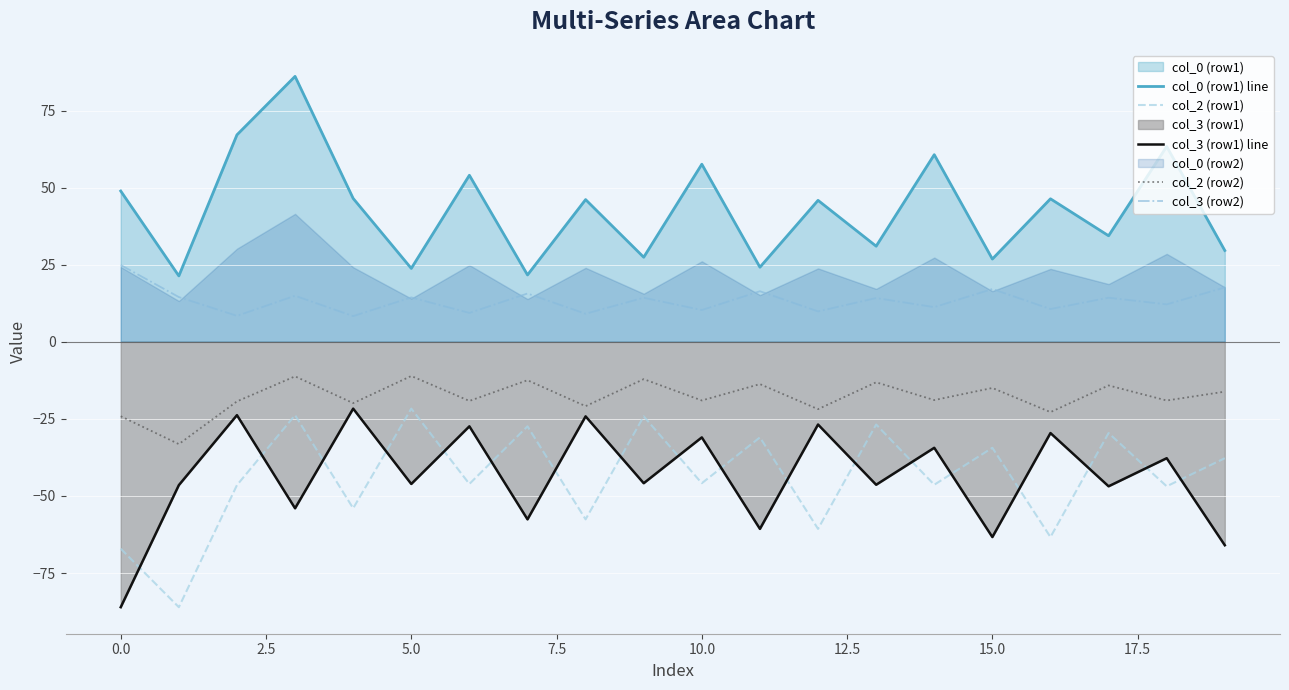

What is the minimum value shown in the chart?

-86.1